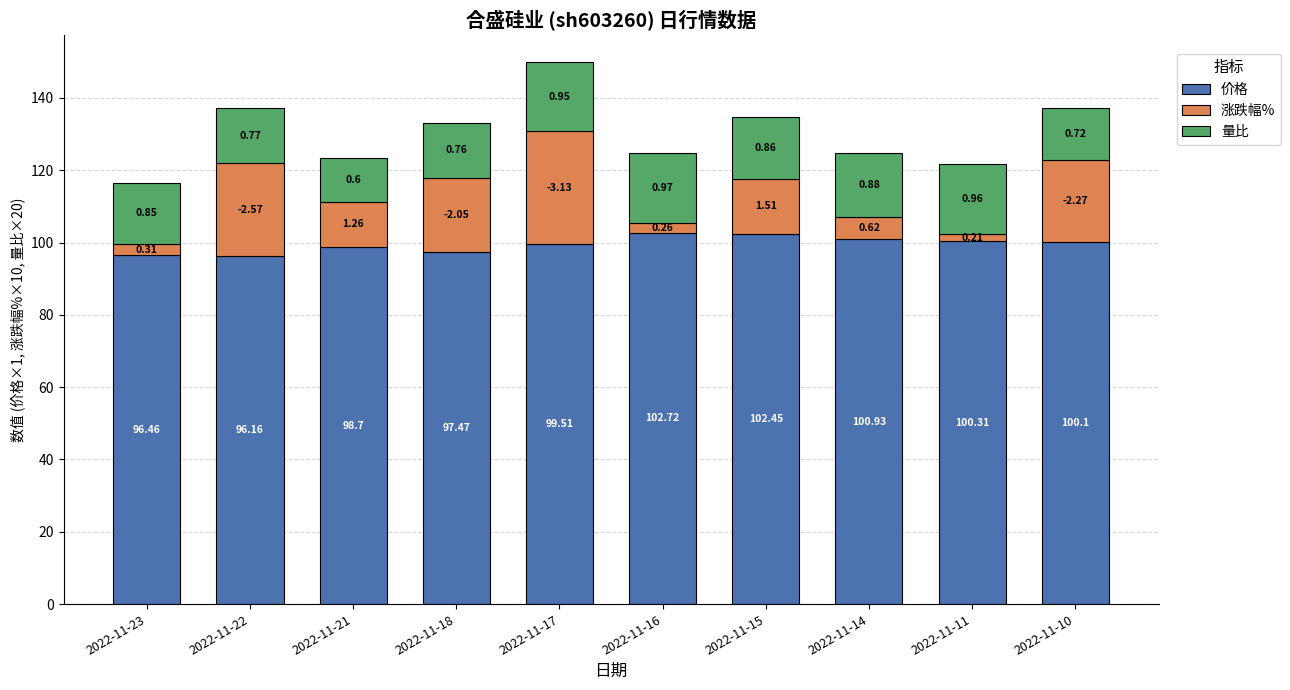

What is the difference between the 涨跌幅% values at 2022-11-15 and 2022-11-10?

7.6